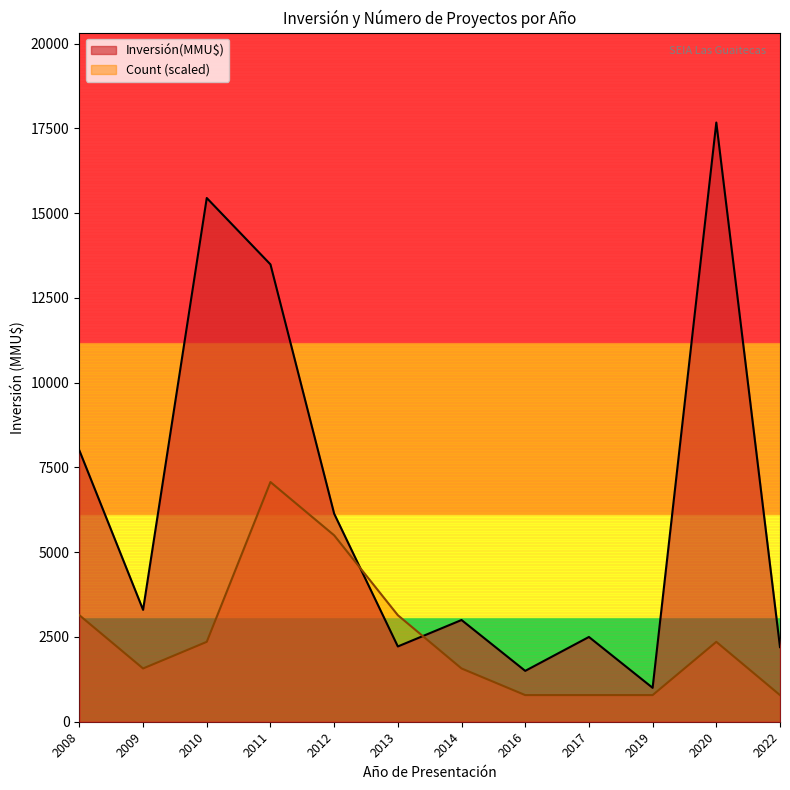

The Count (scaled) series shows 2356.1 at 2020. True or false?

True